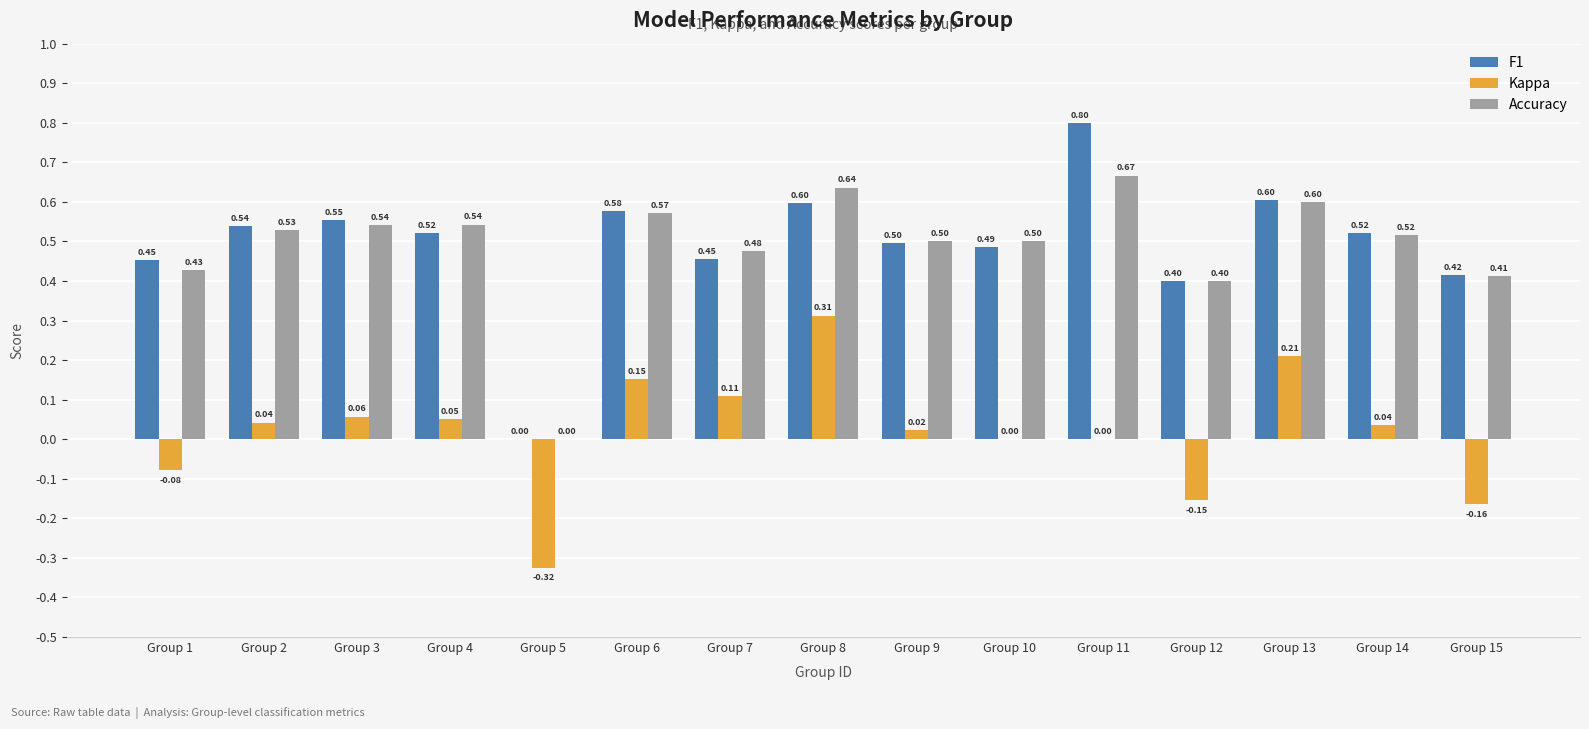

Is the value of F1 at Group 8 greater than the value of Accuracy at Group 2?

Yes